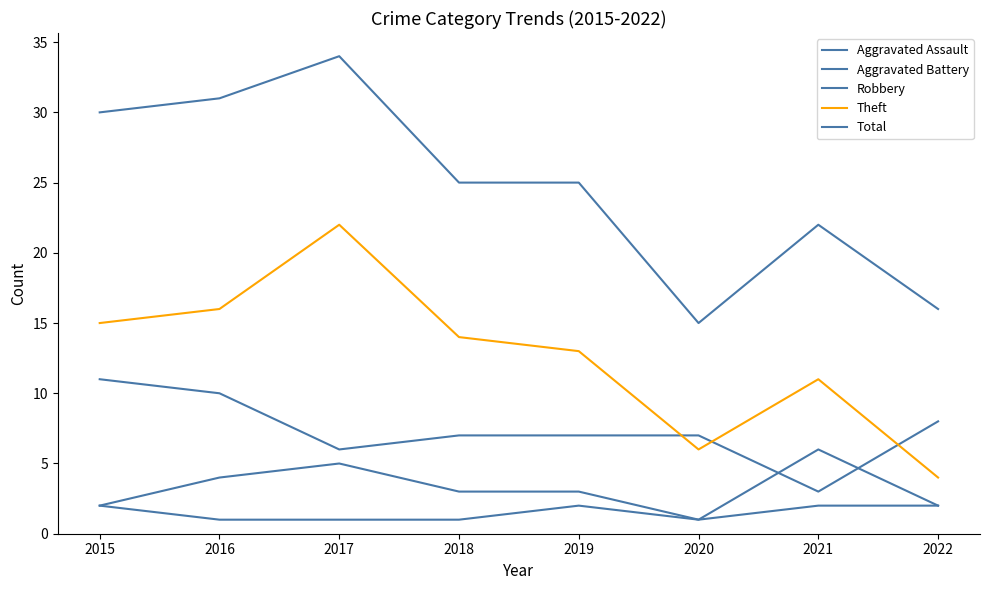

Does the chart have visible grid lines?

No